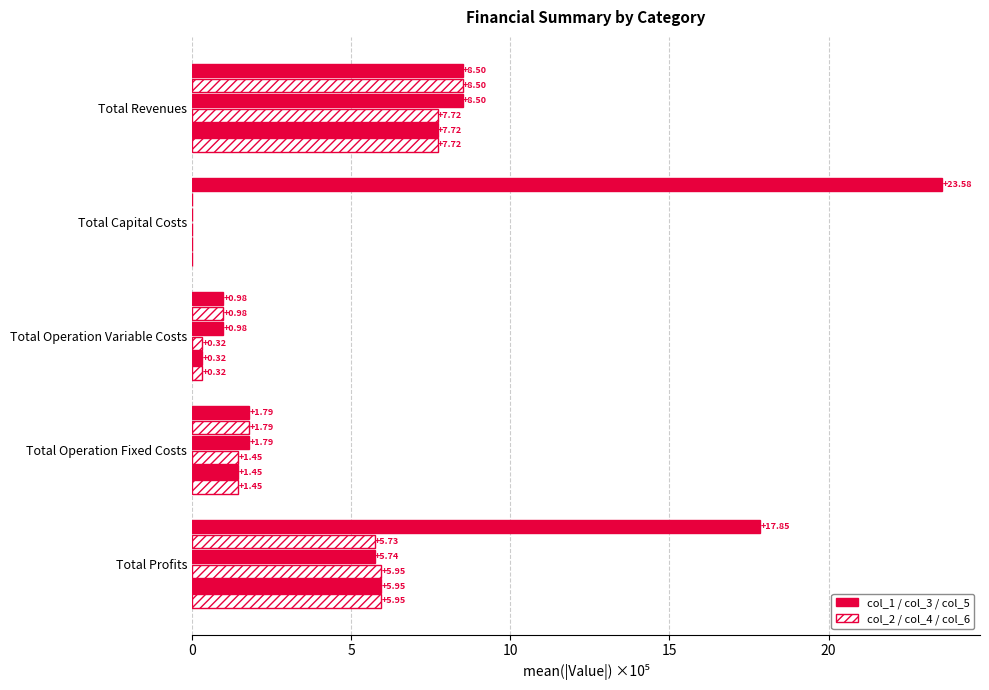

How many data points does each series have?

5